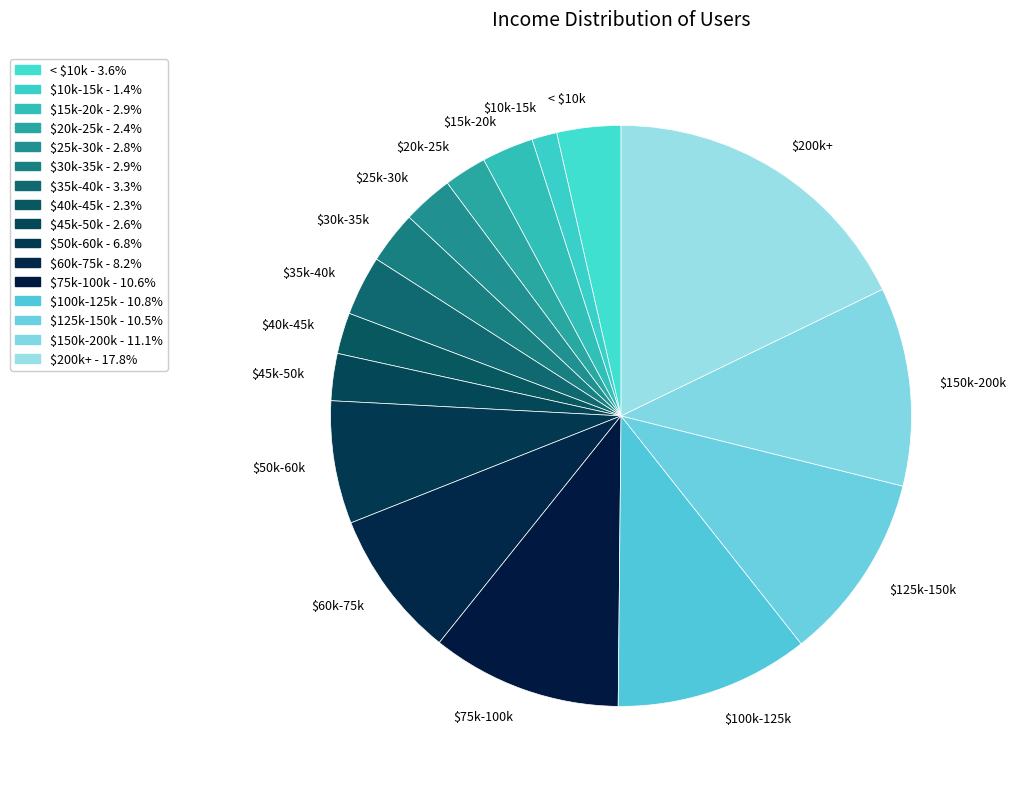

Which category has the smallest portion of the pie?

$10k-15k